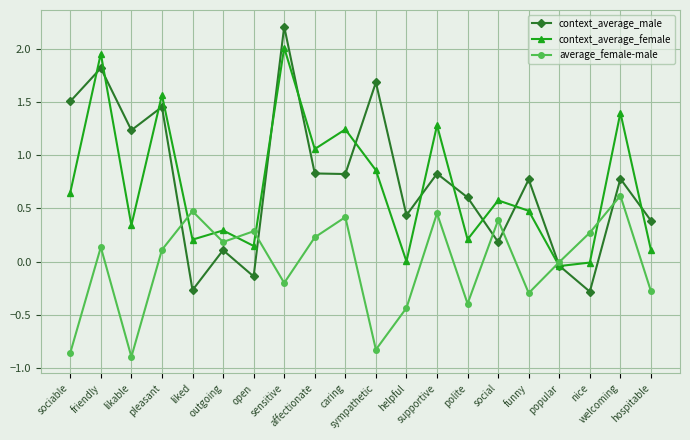

Rank the series at welcoming from highest to lowest value.

context_average_female, context_average_male, average_female-male